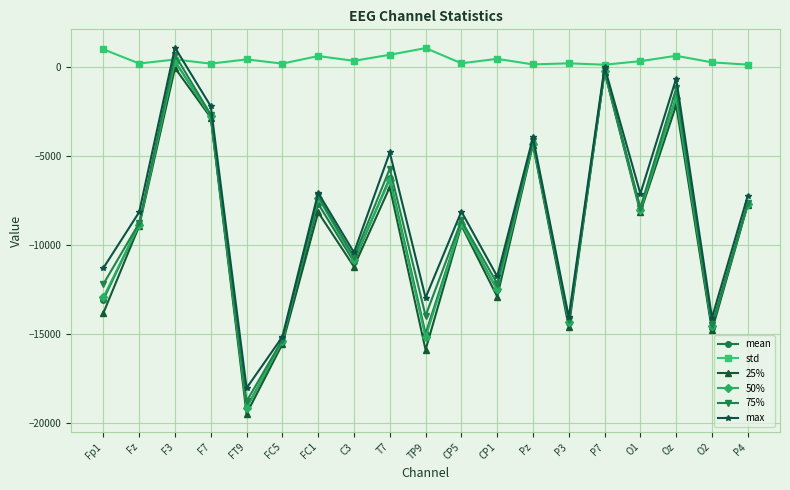

What value does the max series have at Oz?

-675.9